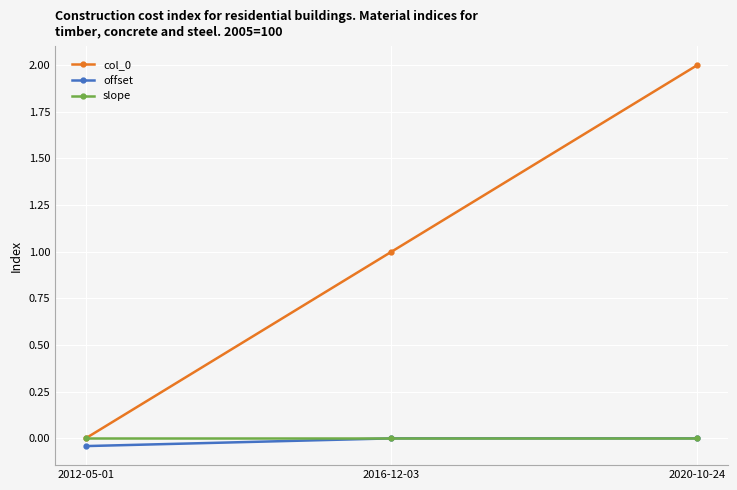

Is it true that col_0 equals 2.8 at 2020-10-24?

False